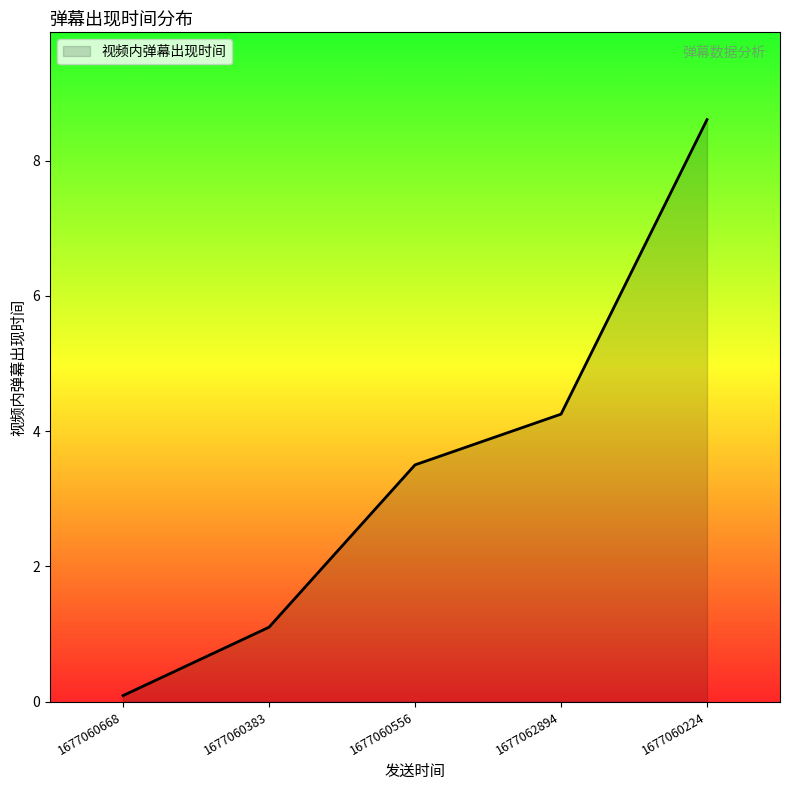

What position from the left is 1677062894?

4